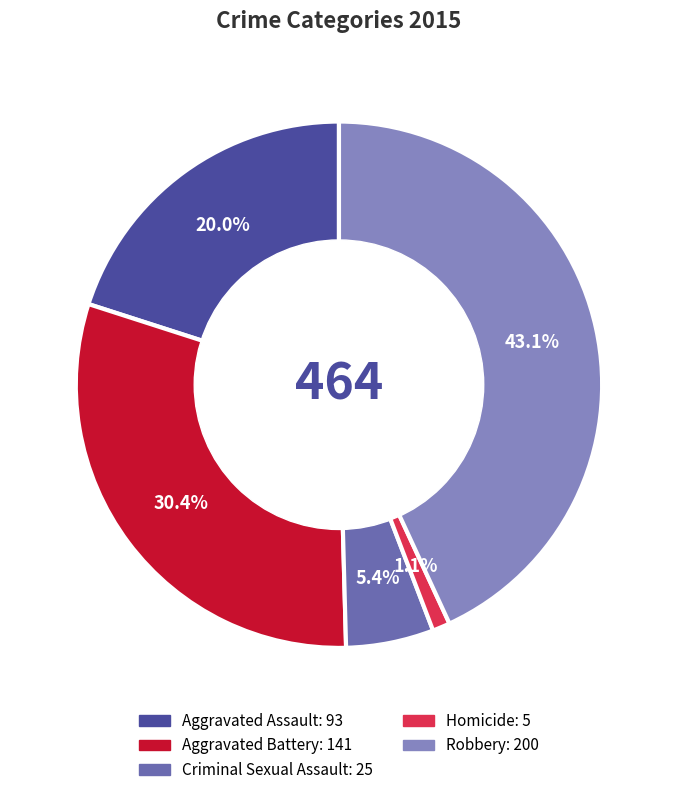

Which slice is the largest?

Robbery